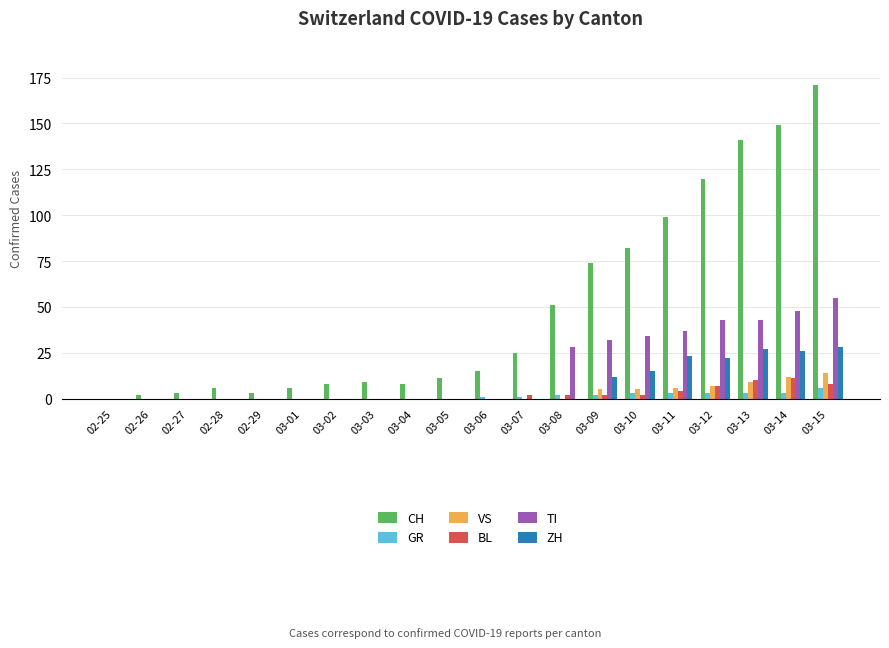

Which category has the highest value across all series?

03-15